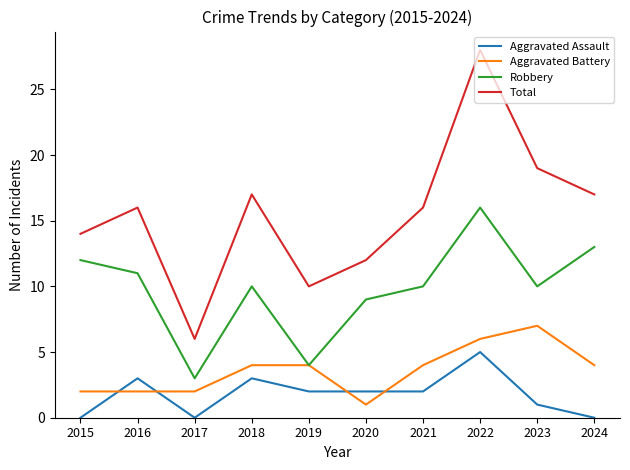

True or false: Total and Aggravated Battery intersect in this chart.

False